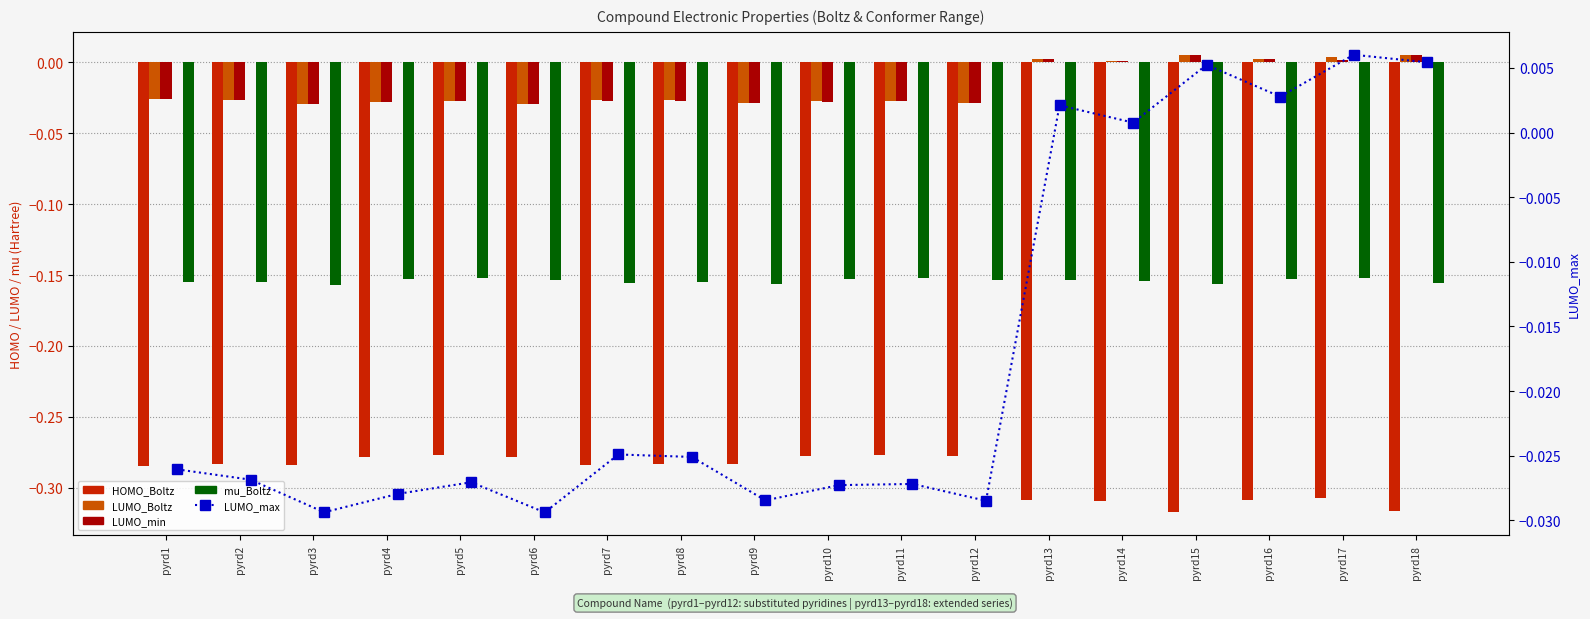

Reading left to right, list all the values displayed in this chart.

HOMO_Boltz: -0.3	-0.3	-0.3	-0.3	-0.3	-0.3	-0.3	-0.3	-0.3	-0.3	-0.3	-0.3	-0.3	-0.3	-0.3	-0.3	-0.3	-0.3
LUMO_Boltz: -0.0	-0.0	-0.0	-0.0	-0.0	-0.0	-0.0	-0.0	-0.0	-0.0	-0.0	-0.0	0.0	0.0	0.0	0.0	0.0	0.0
LUMO_min: -0.0	-0.0	-0.0	-0.0	-0.0	-0.0	-0.0	-0.0	-0.0	-0.0	-0.0	-0.0	0.0	0.0	0.0	0.0	0.0	0.0
mu_Boltz: -0.2	-0.2	-0.2	-0.2	-0.2	-0.2	-0.2	-0.2	-0.2	-0.2	-0.2	-0.2	-0.2	-0.2	-0.2	-0.2	-0.2	-0.2
LUMO_max: -0.0	-0.0	-0.0	-0.0	-0.0	-0.0	-0.0	-0.0	-0.0	-0.0	-0.0	-0.0	0.0	0.0	0.0	0.0	0.0	0.0